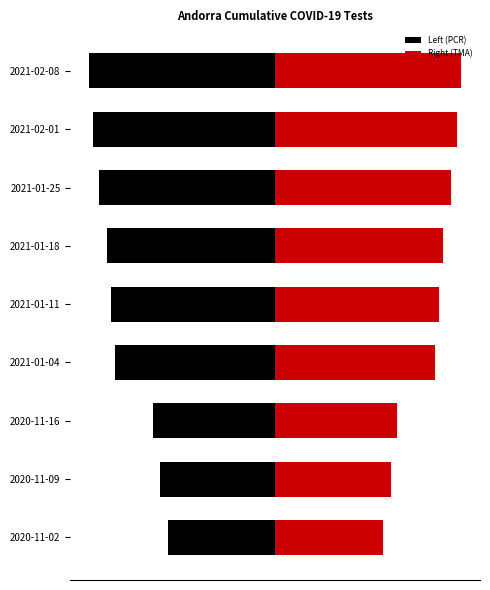

The Left (PCR) series shows -67129.5 at 2021-01-18. True or false?

True